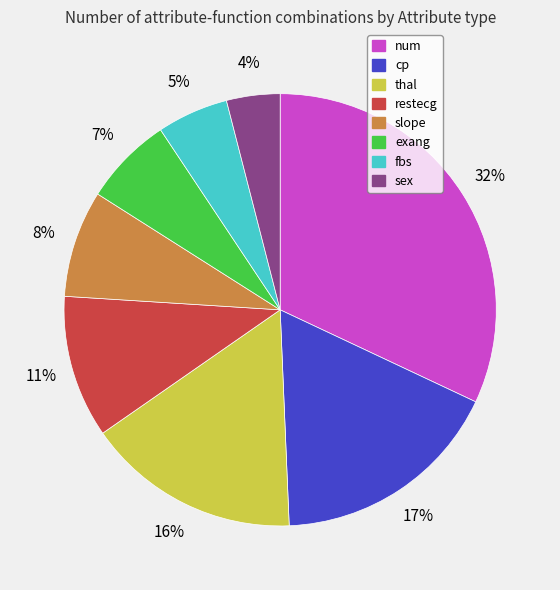

Does num account for over 50% of the chart?

No